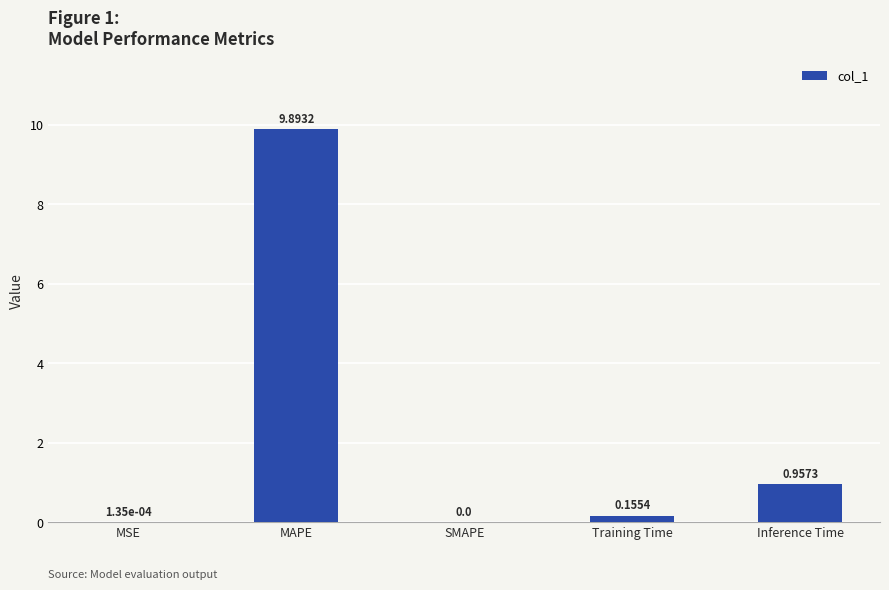

At which label is the value closest to 4?

Inference Time